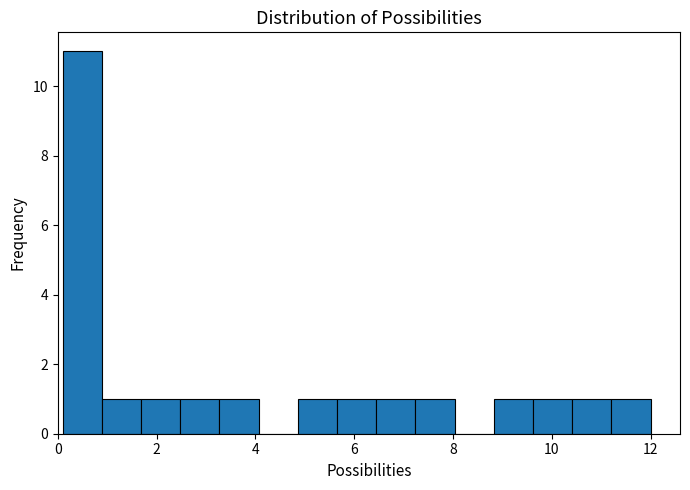

Around what value on the x-axis is the tallest bar? Give the approximate position of its centre, as read against the axis.

0.4